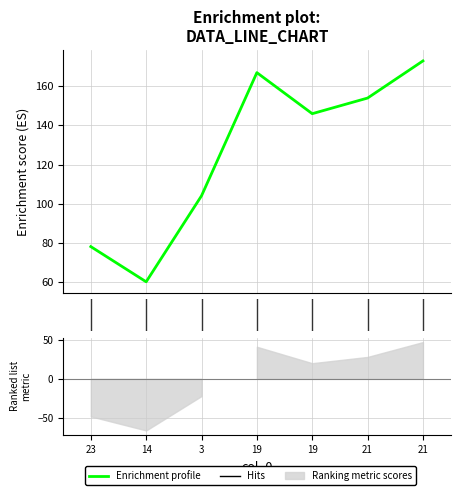

The value at 4 is 146. True or false?

True